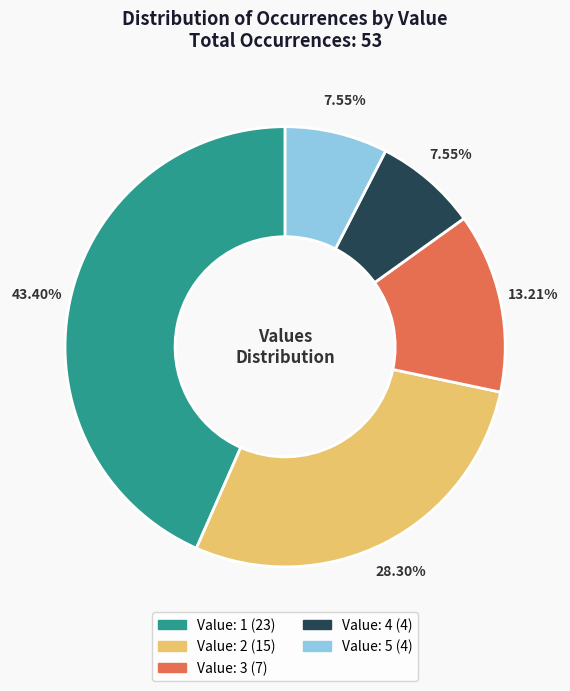

Does any single category account for the majority?

No